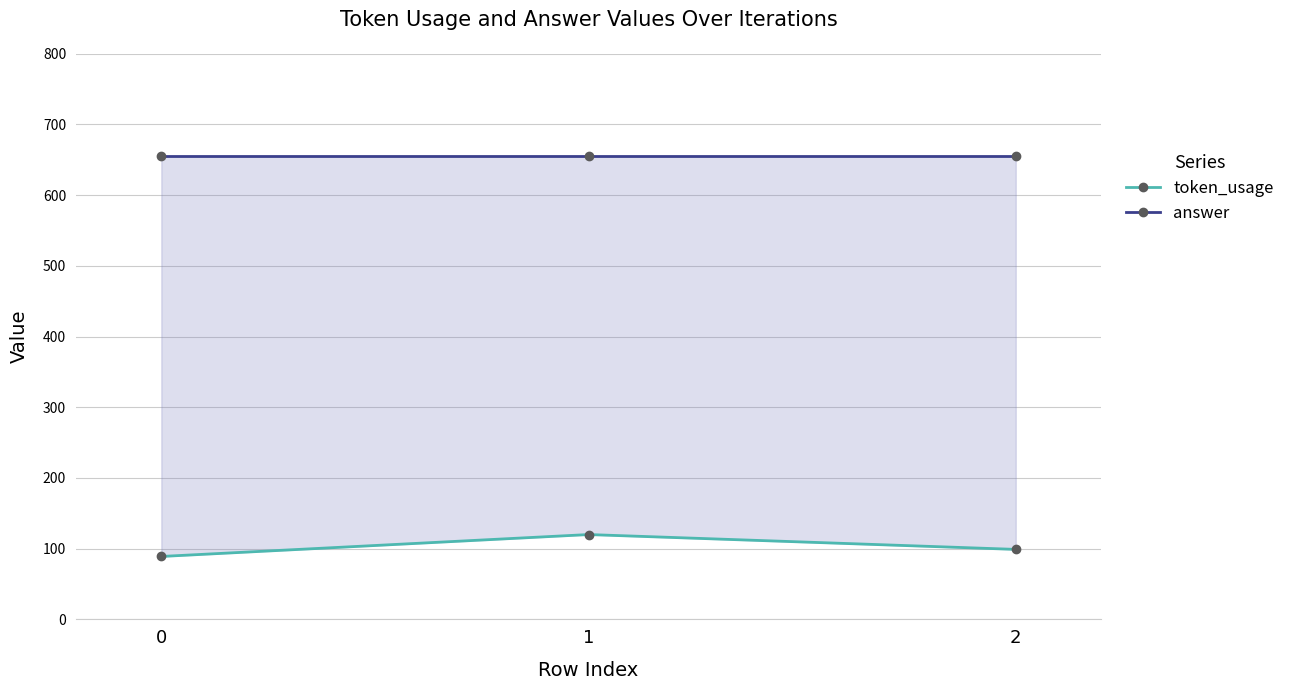

What are all the series names shown in the legend?

token_usage, answer